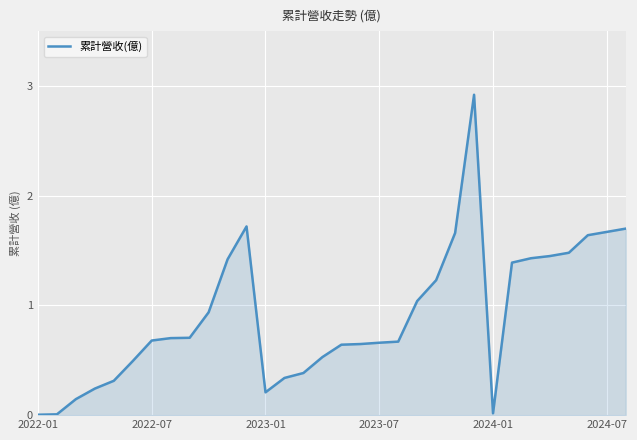

What is the greatest value displayed?

2.9